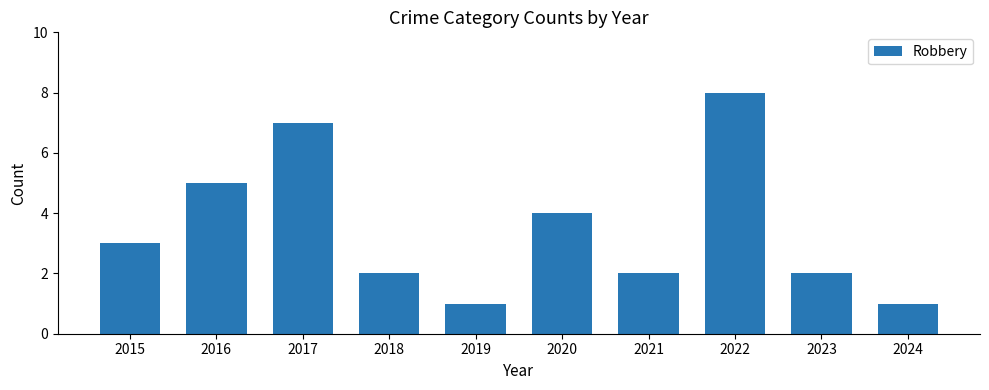

What is the ratio of the value at 2021 to the value at 2020?

0.5